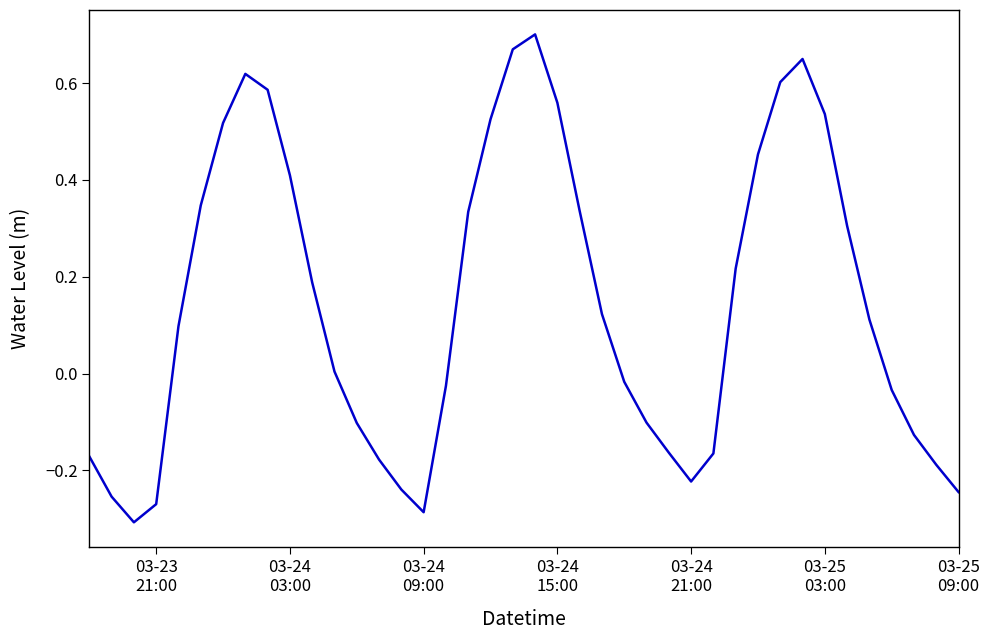

What is the difference between the maximum and minimum values?

1.0